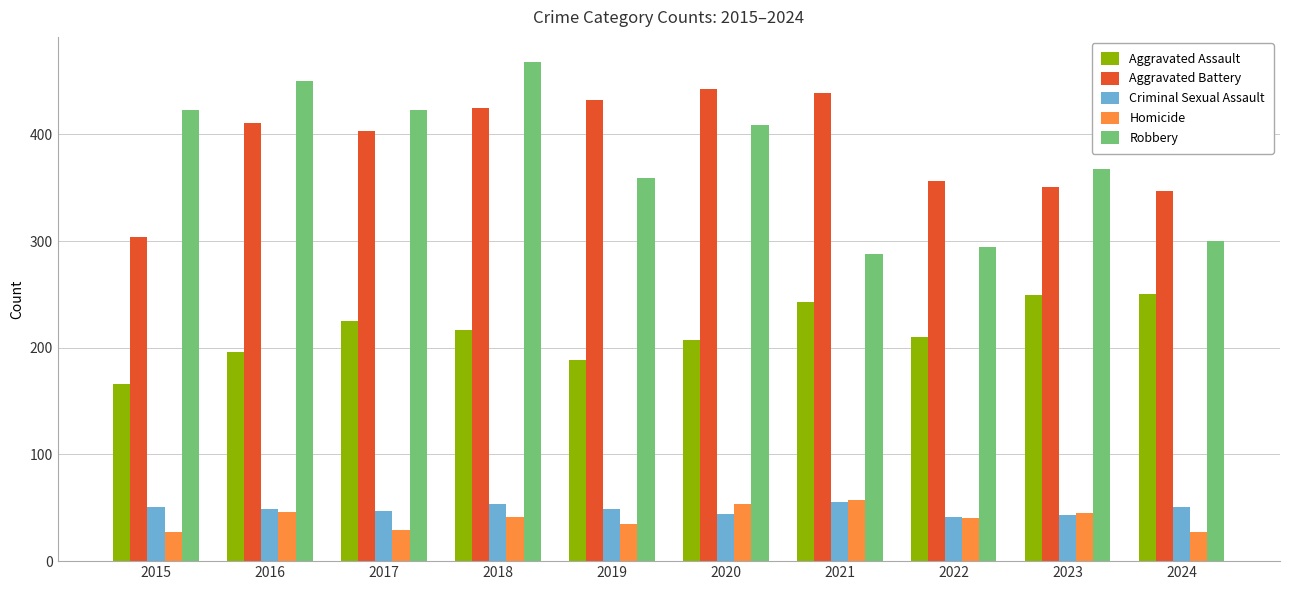

What is the minimum value shown in the chart?

27